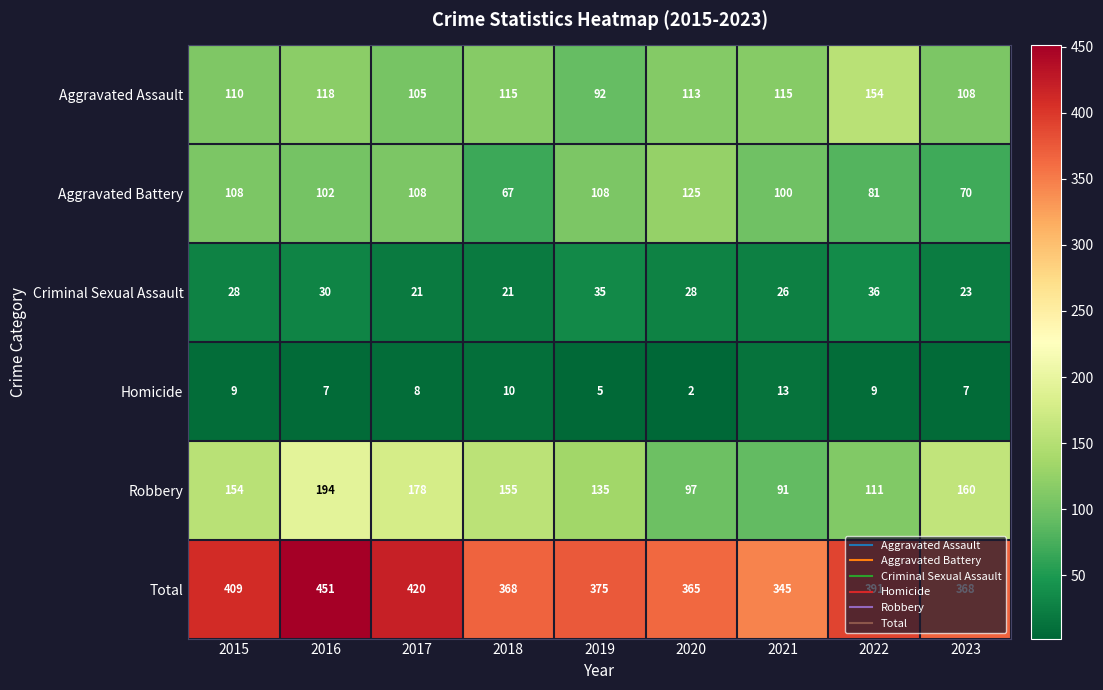

Is the value of Total at 2022 greater than the value of Robbery at 2016?

Yes